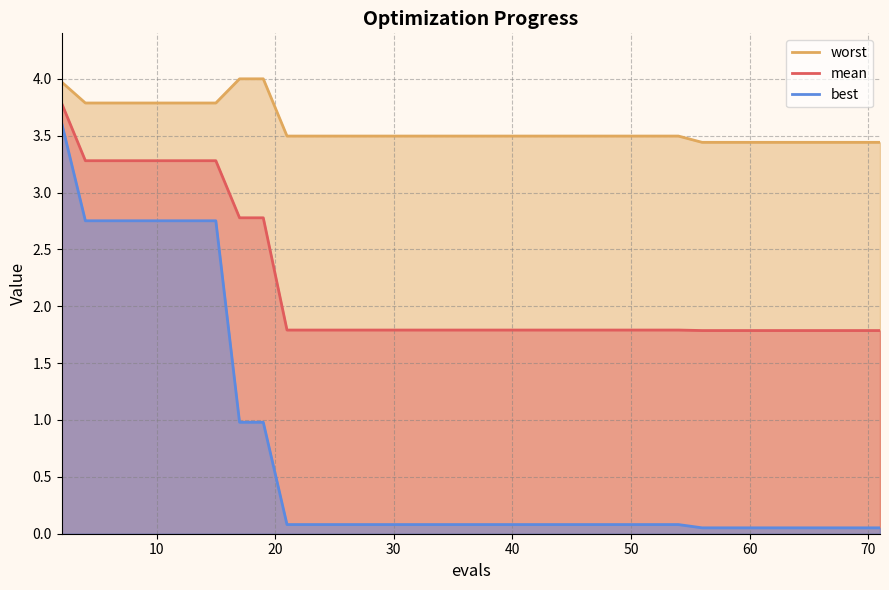

True or false: worst and mean cross at least once.

False